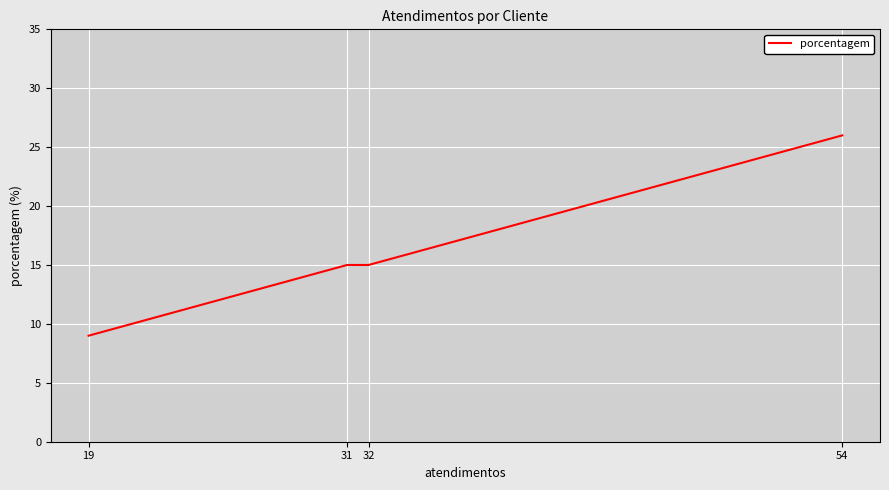

Count the number of categories in the chart.

4